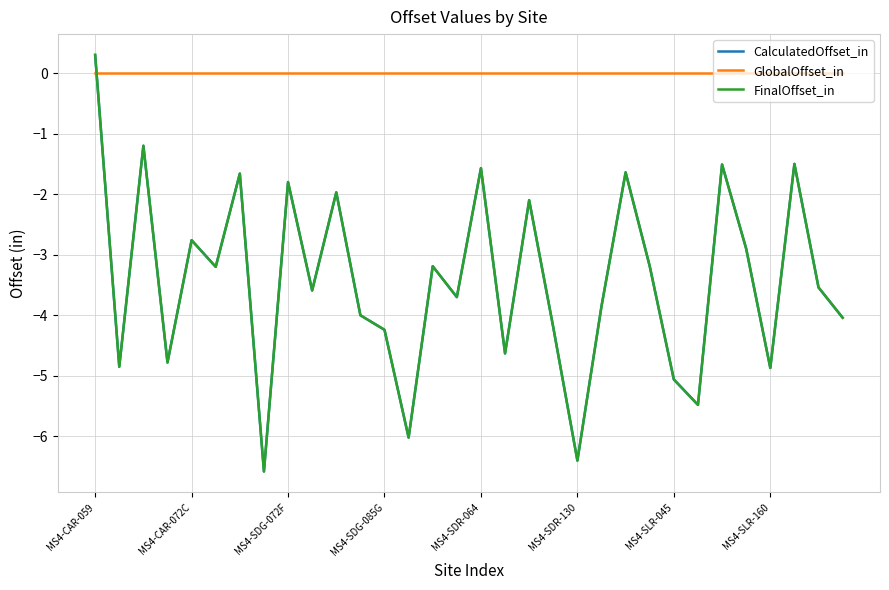

Does the chart have visible grid lines?

Yes